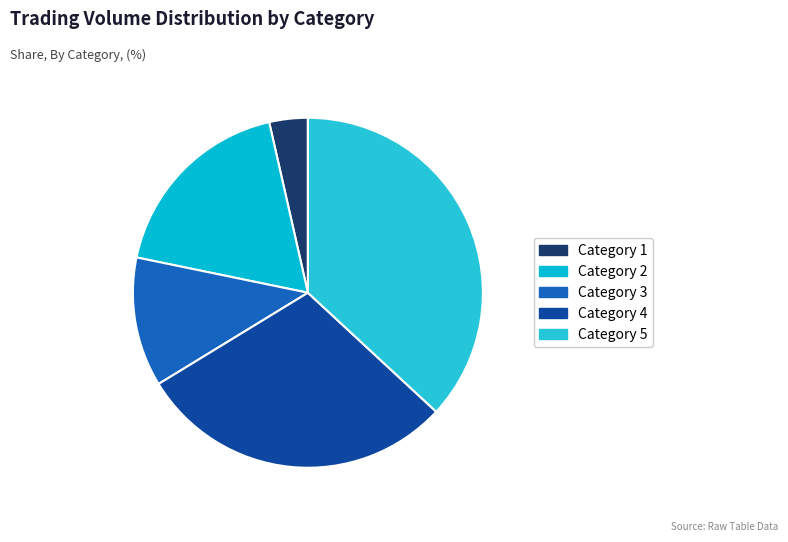

Does any single category account for the majority?

No